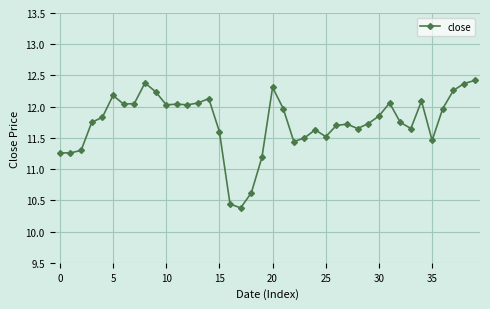

What is the difference between the maximum and second lowest values?

2.0